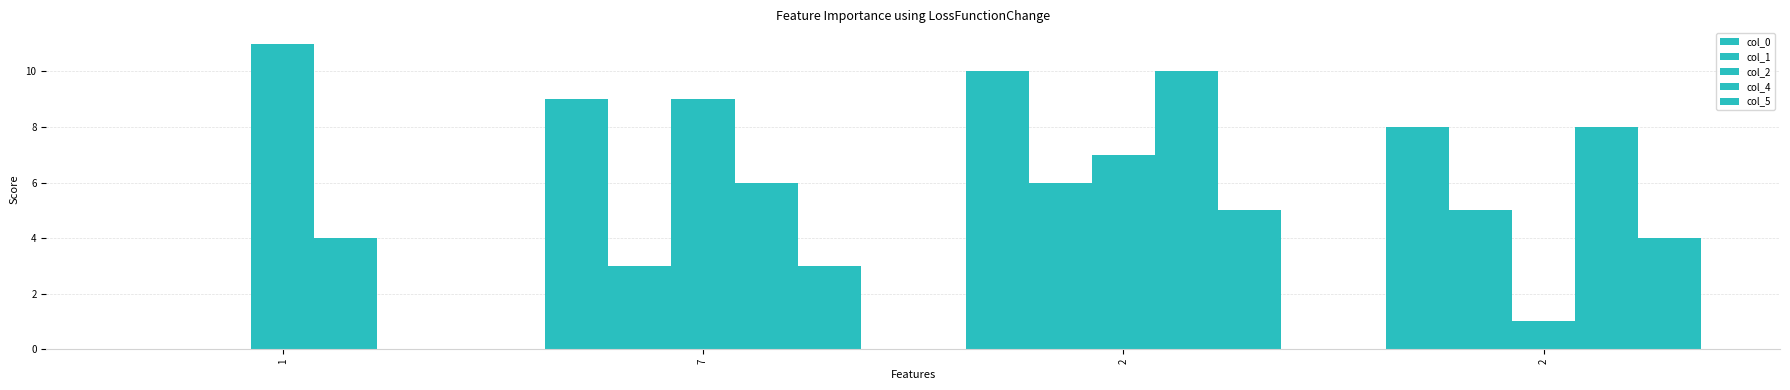

Reading left to right, what are all the values shown in this chart?

col_0: 0	9	10	8
col_1: 0	3	6	5
col_2: 11	9	7	1
col_4: 4	6	10	8
col_5: 0	3	5	4